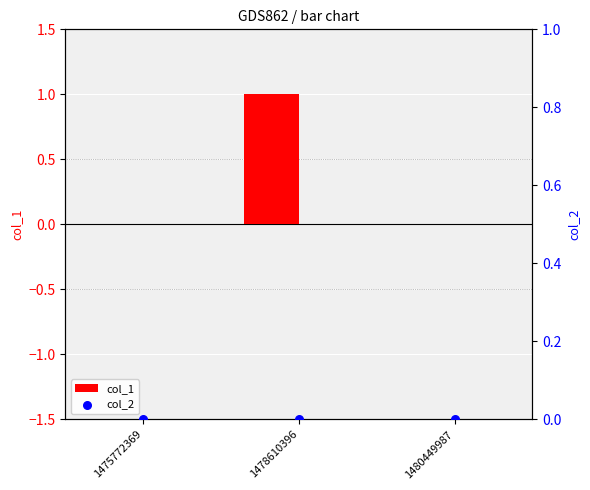

What are all the series names shown in the legend?

col_1, col_2